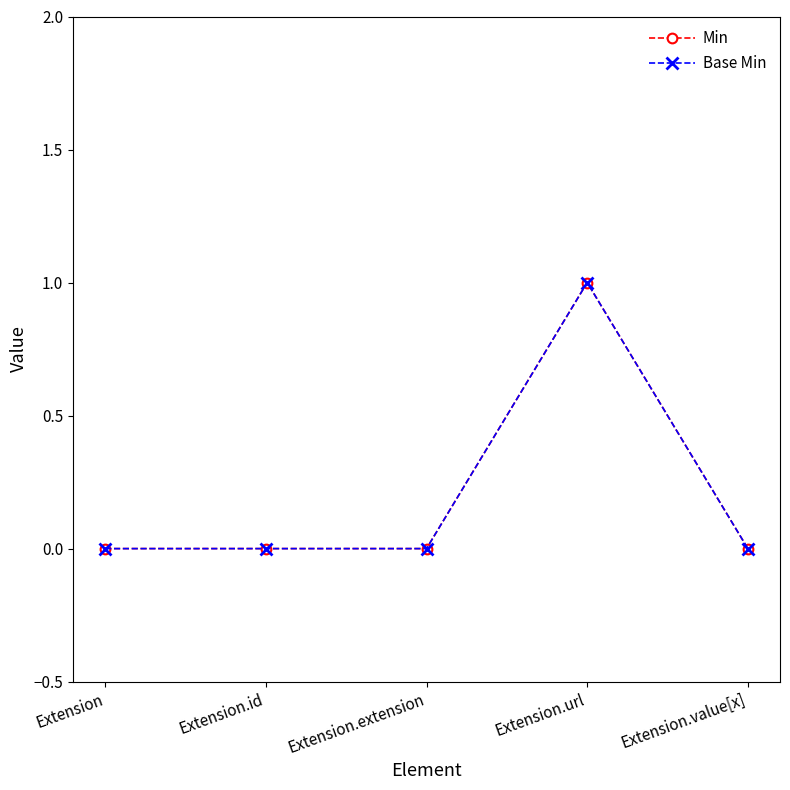

Reading left to right, extract all data points from this chart.

Min: Extension=0	Extension.id=0	Extension.extension=0	Extension.url=1	Extension.value[x]=0
Base Min: Extension=0	Extension.id=0	Extension.extension=0	Extension.url=1	Extension.value[x]=0